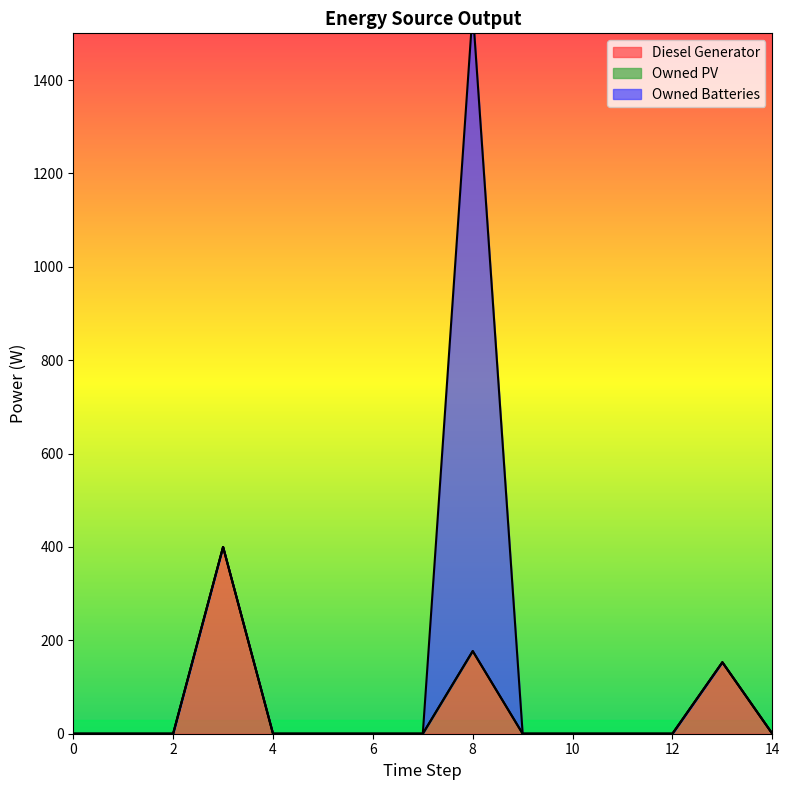

Reading right to left, transcribe all the data shown in this chart.

Diesel Generator: 14=0	13=153	12=0	11=0	10=0	9=0	8=177	7=0	6=0	5=0	4=0	3=400	2=0	1=0	0=0
Owned PV: 14=0	13=0	12=0	11=0	10=0	9=0	8=0	7=0	6=0	5=0	4=0	3=0	2=0	1=0	0=0
Owned Batteries: 14=0	13=0	12=0	11=0	10=0	9=0	8=1372	7=0	6=0	5=0	4=0	3=0	2=0	1=0	0=0